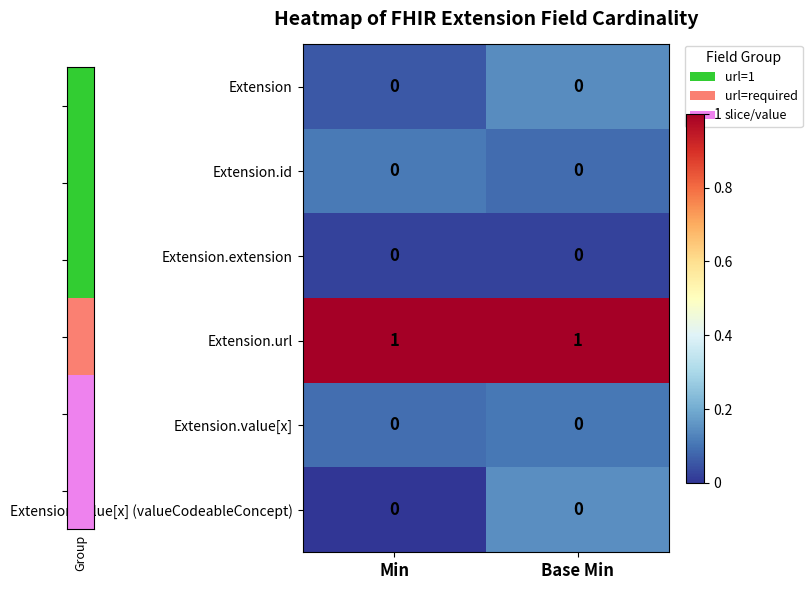

Reading left to right, what are all the values shown in this chart?

Extension: 0	0
Extension.id: 0	0
Extension.extension: 0	0
Extension.url: 1	1
Extension.value[x]: 0	0
Extension.value[x] (valueCodeableConcept): 0	0